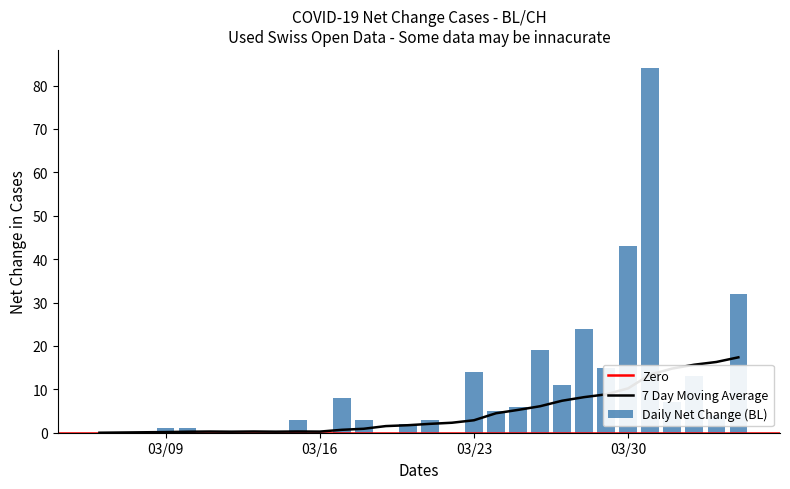

True or false: 7 Day Moving Average has a value of 0.1 at 03/09.

True